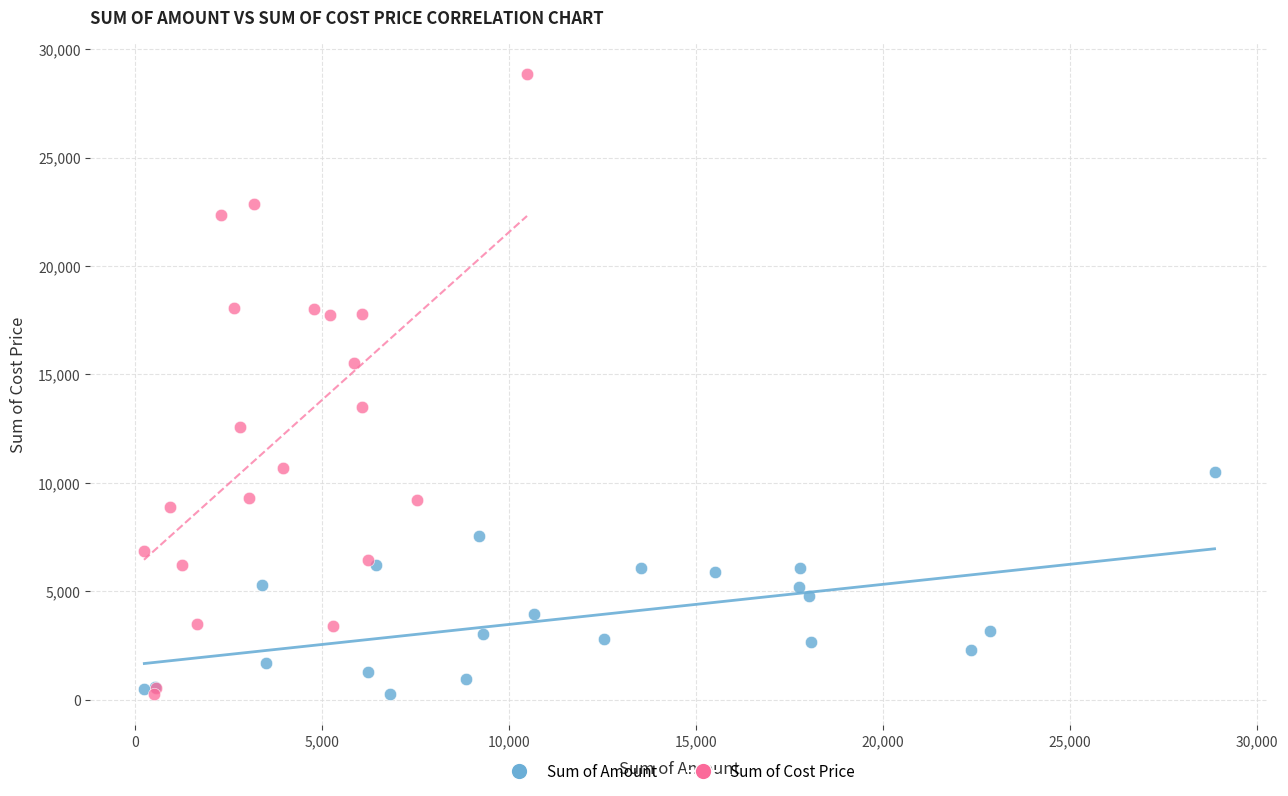

What are all the series names shown in the legend?

Sum of Amount, Sum of Cost Price